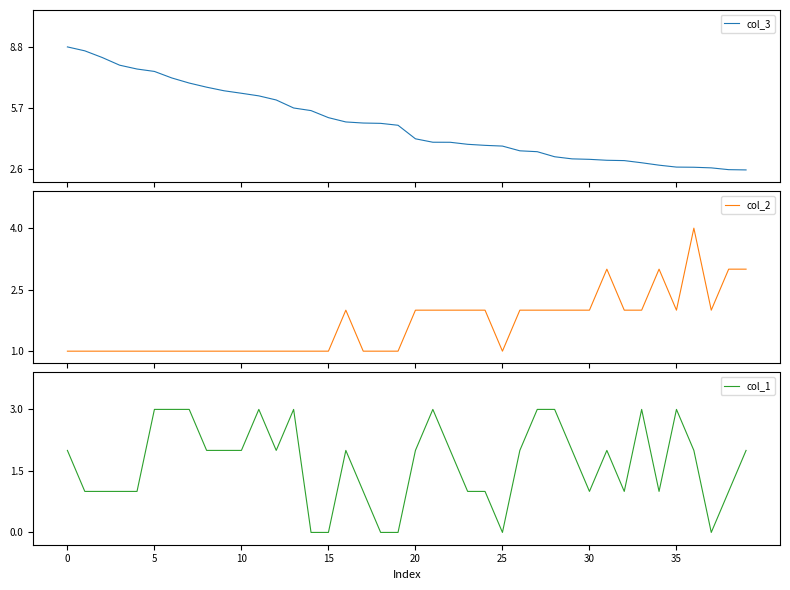

What is the approximate value of col_3 at 27?

3.5